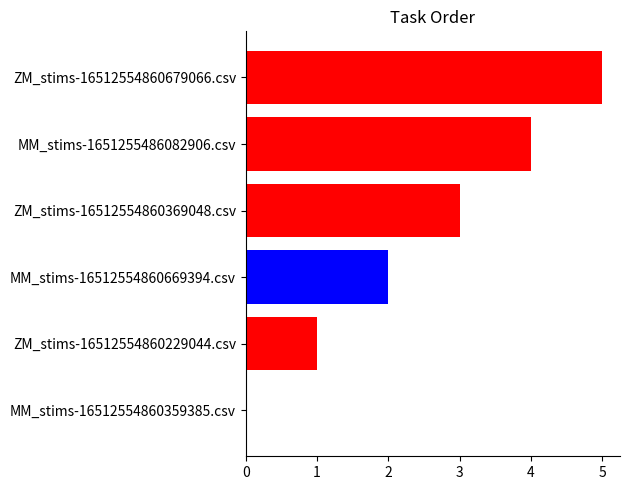

At which label is the value closest to 2?

MM_stims-16512554860669394.csv